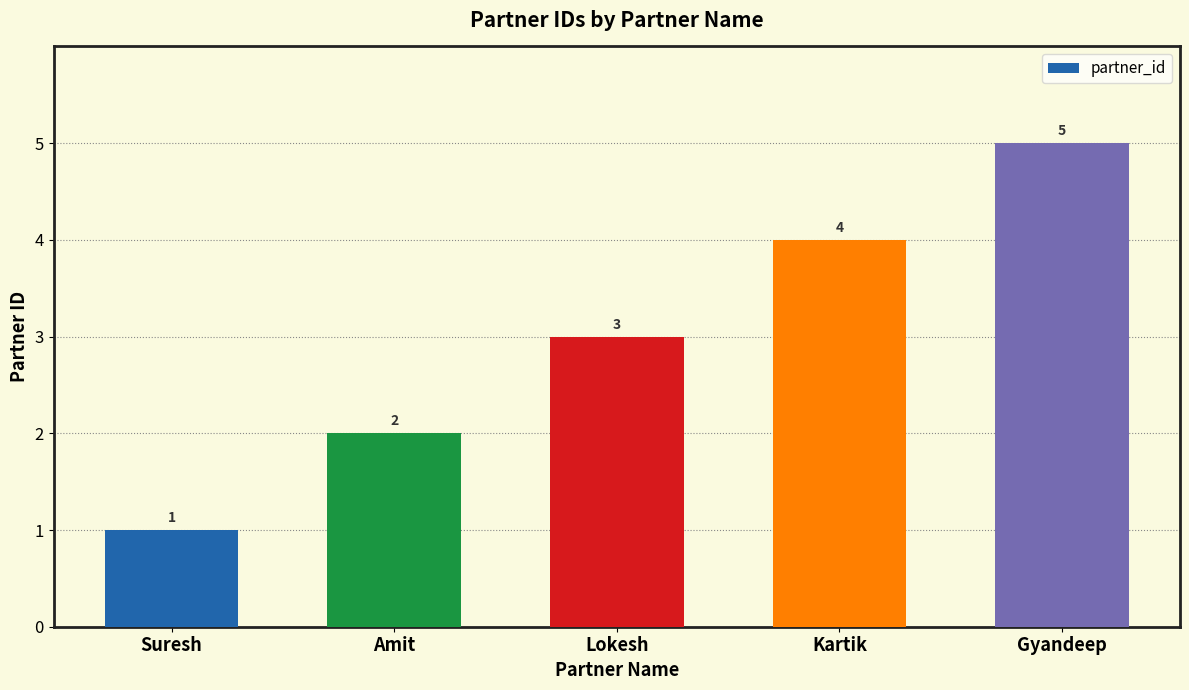

Reading left to right, list all the values displayed in this chart.

1	2	3	4	5